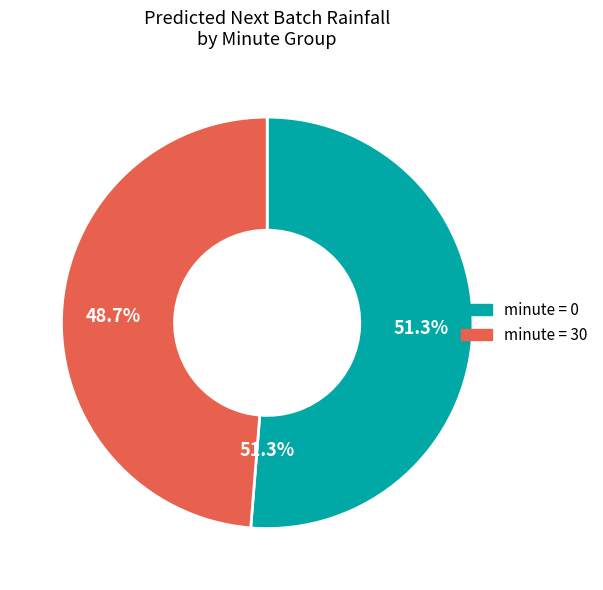

How many segments does this pie chart have?

2